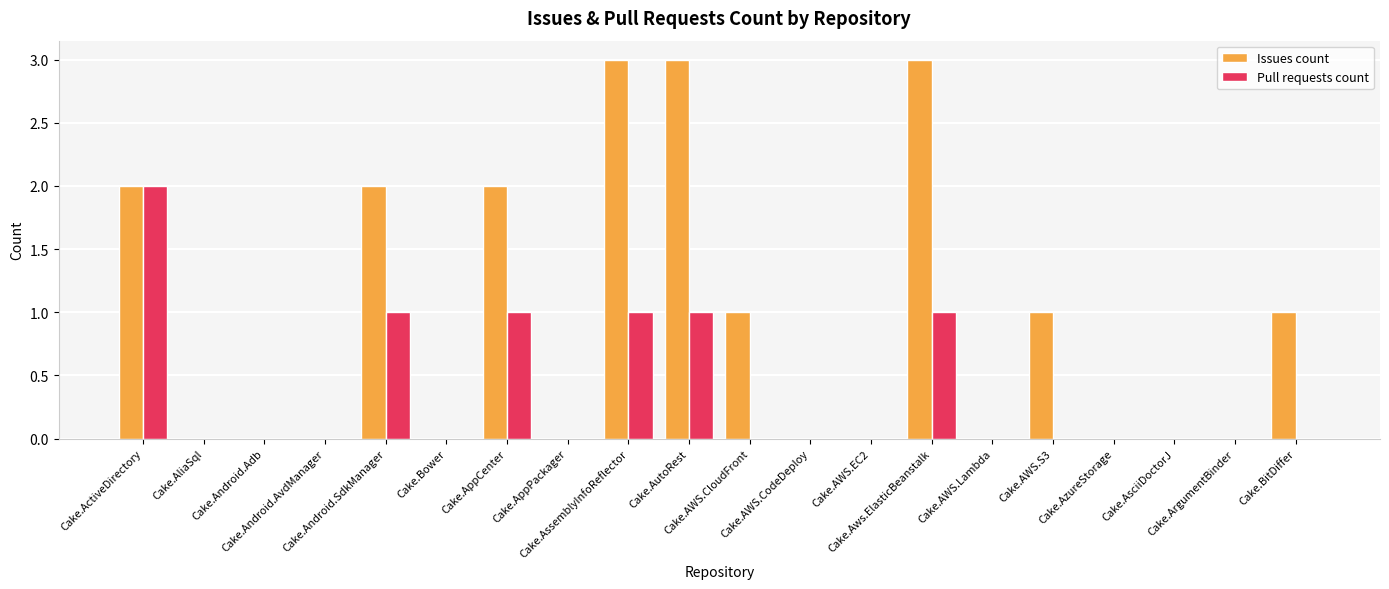

What is the maximum value shown in the chart?

3